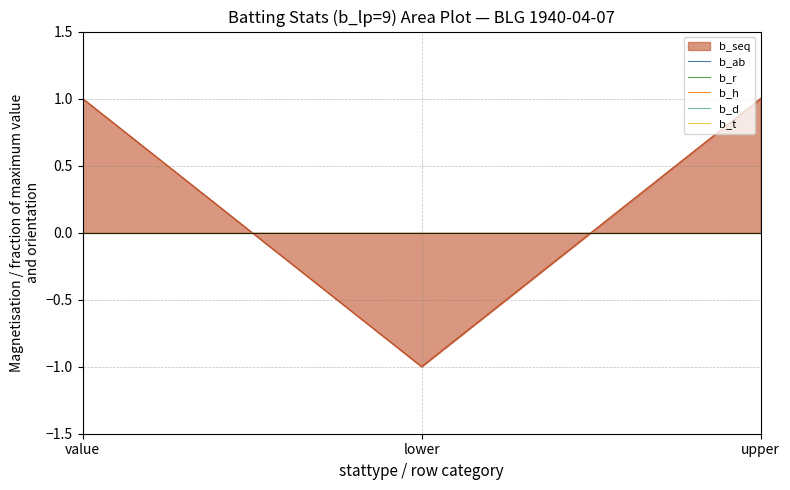

True or false: b_t has a value of 0 at 9.

True